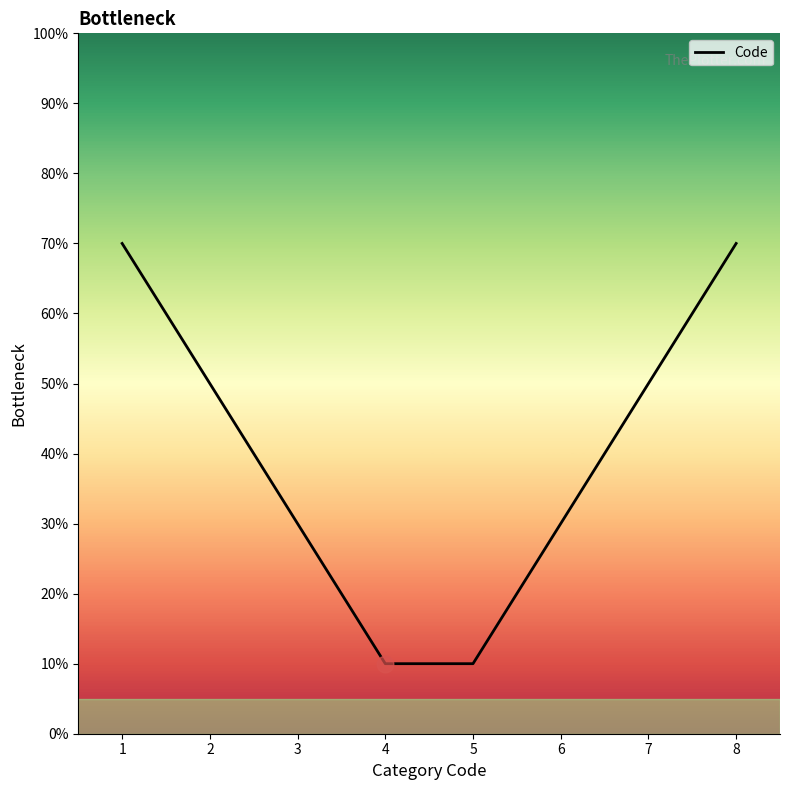

What is the smallest value displayed?

10